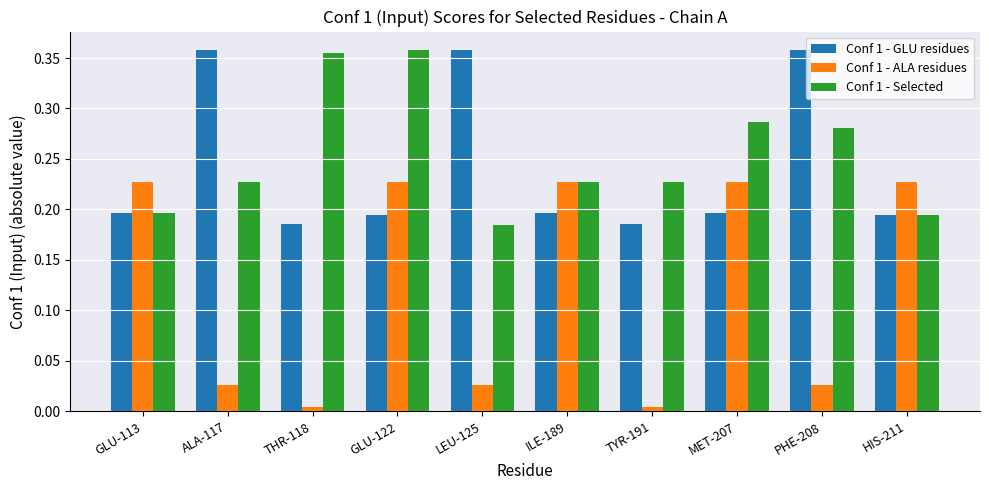

How many bars are there in each group?

3